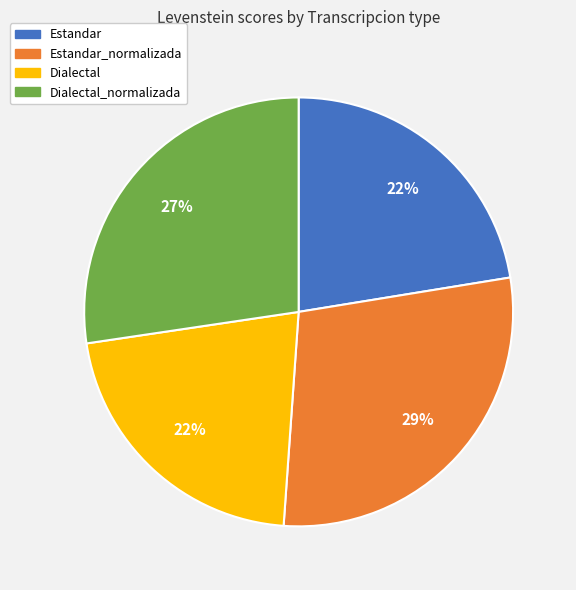

How many segments does this pie chart have?

4